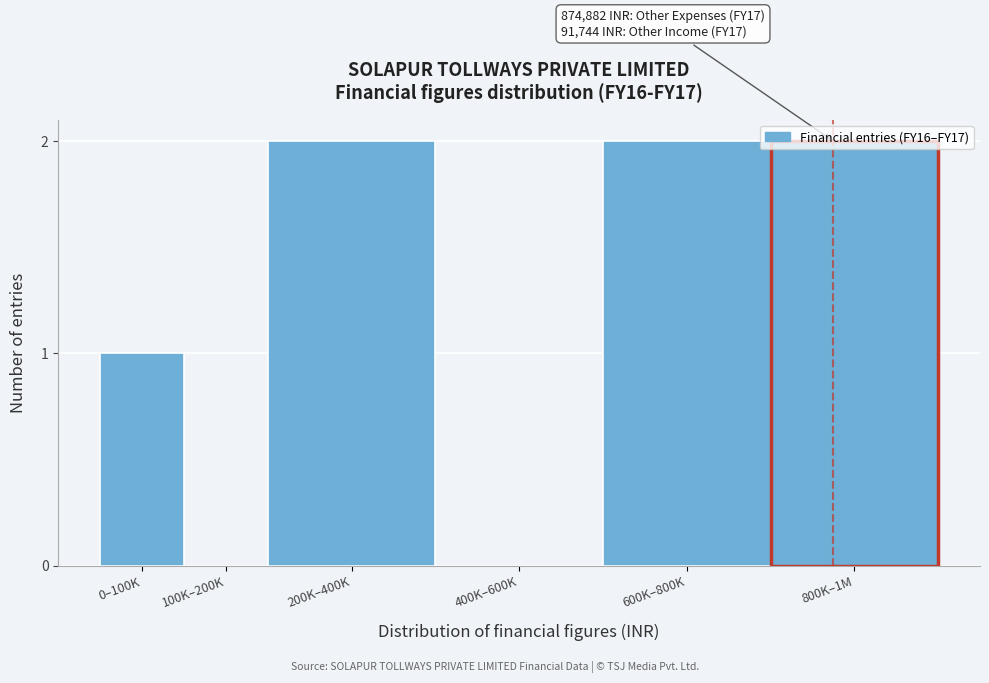

Approximately how many times larger is the value at 200K–400K compared to 600K–800K?

1.0